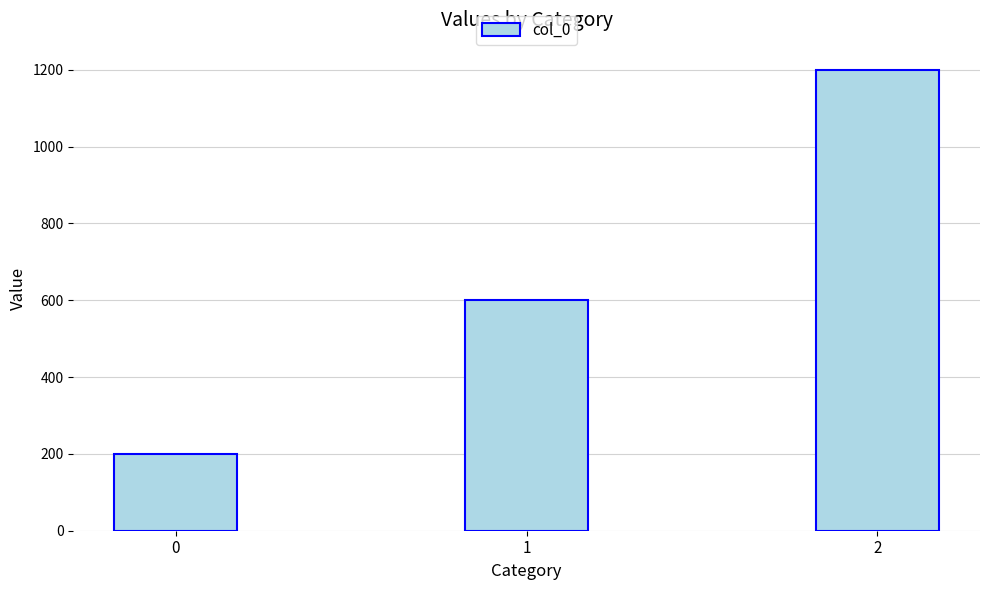

What is the ratio of the value at 0 to the value at 2?

0.2